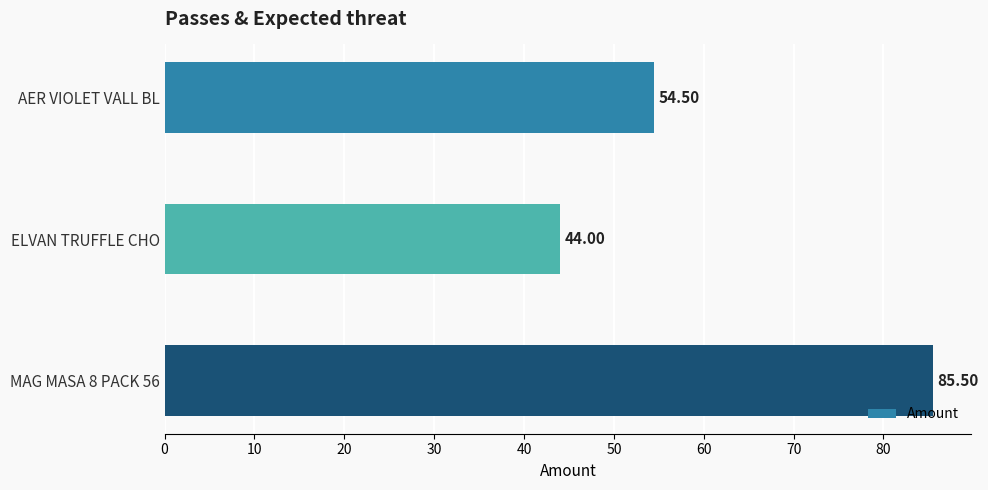

Rank the categories by value from highest to lowest.

MAG MASA 8 PACK 56, AER VIOLET VALL BL, ELVAN TRUFFLE CHO